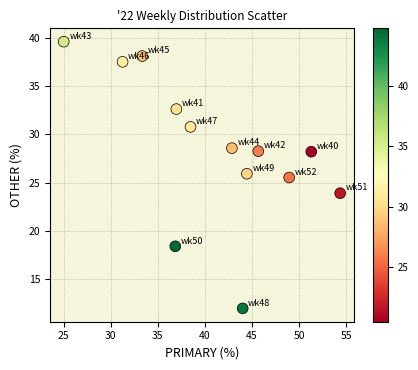

What is the range of Y values (max minus min)?

27.6